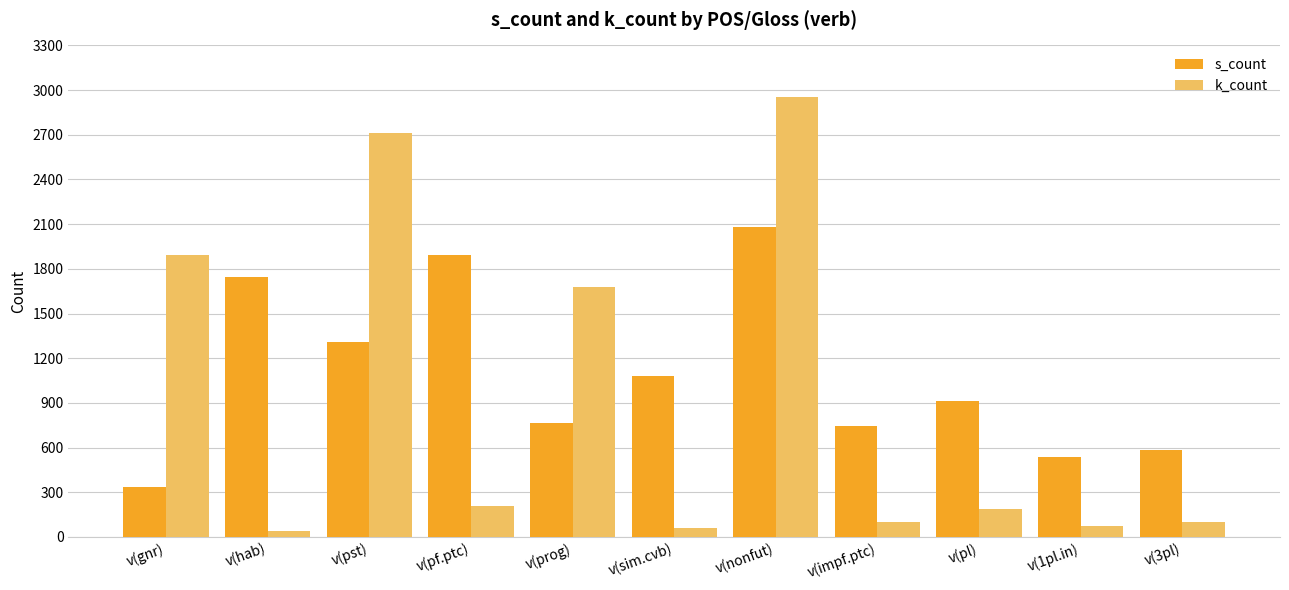

What is the approximate value of s_count at v(impf.ptc), to the nearest 10?

740